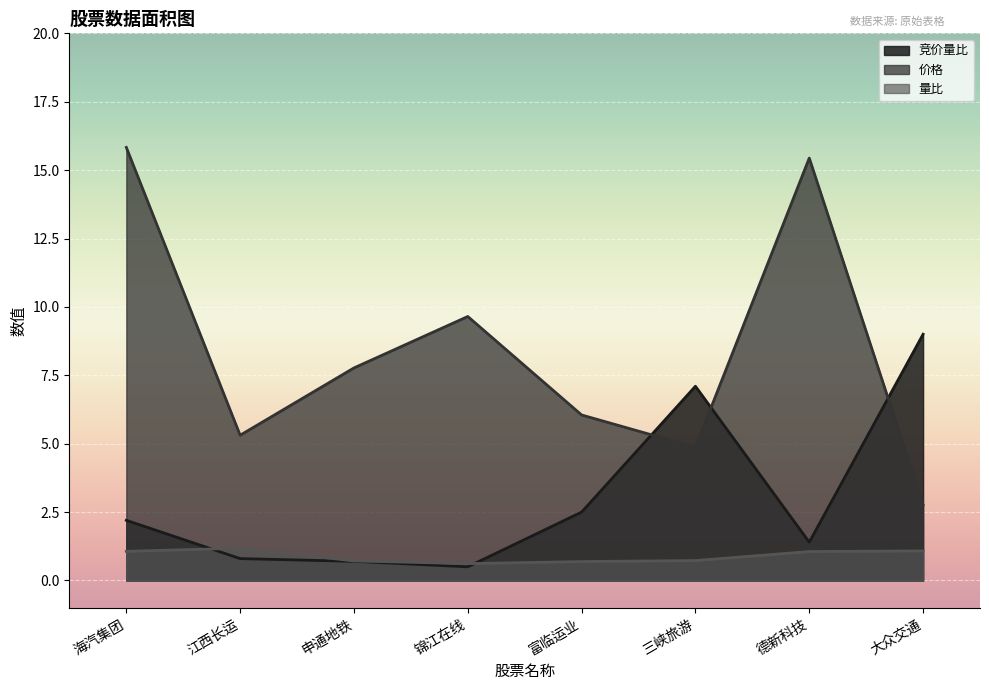

Where do 竞价量比 and 价格 first cross each other?

富临运业 and 三峡旅游